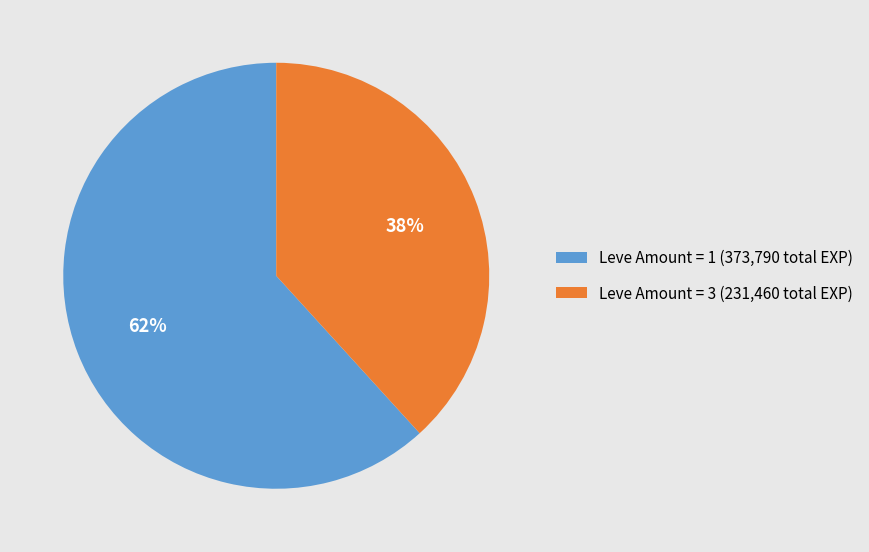

Is the sum of Leve Amount = 1 (373,790 total EXP) and Leve Amount = 3 (231,460 total EXP) greater than half?

Yes